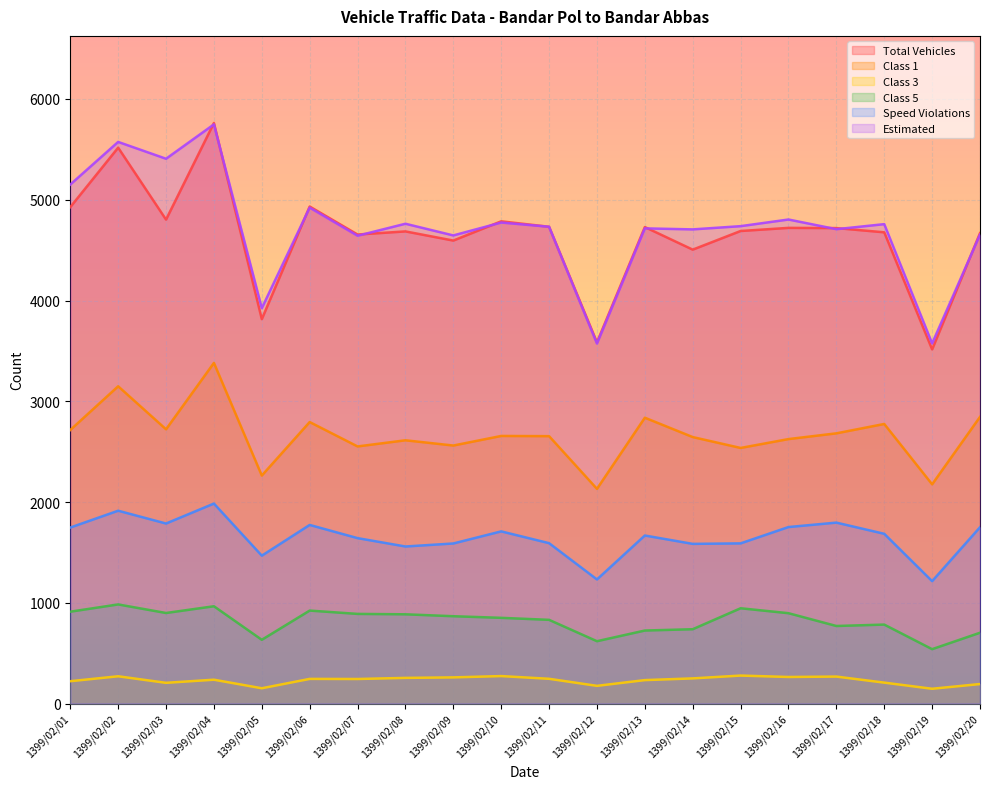

How many values in the Class 1 series are below 2656?

10